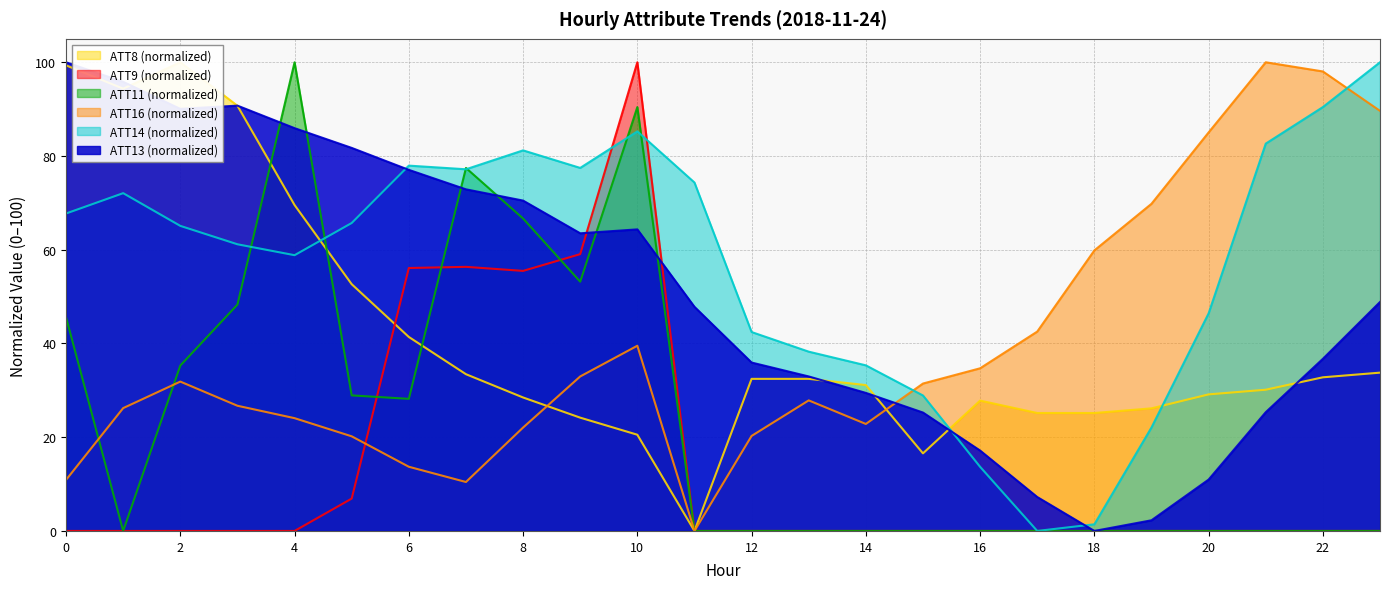

True or false: ATT8 and ATT9 intersect in this chart.

True